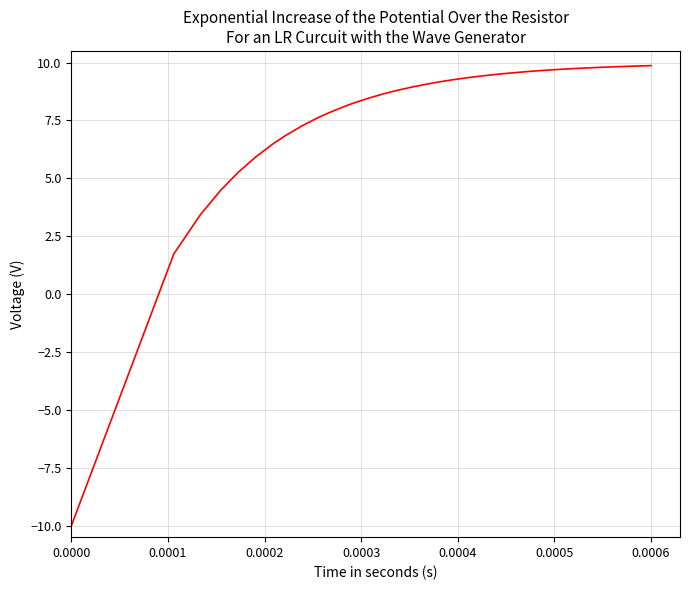

What is the difference between the maximum and minimum values?

19.9